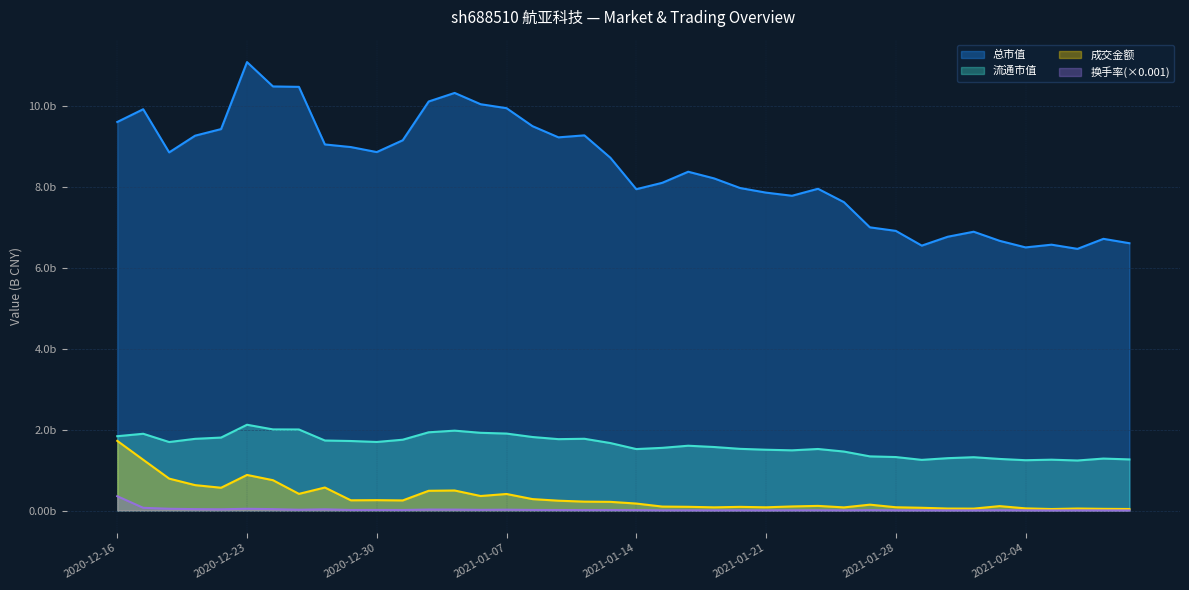

Does the chart display data point markers on the line(s)?

No